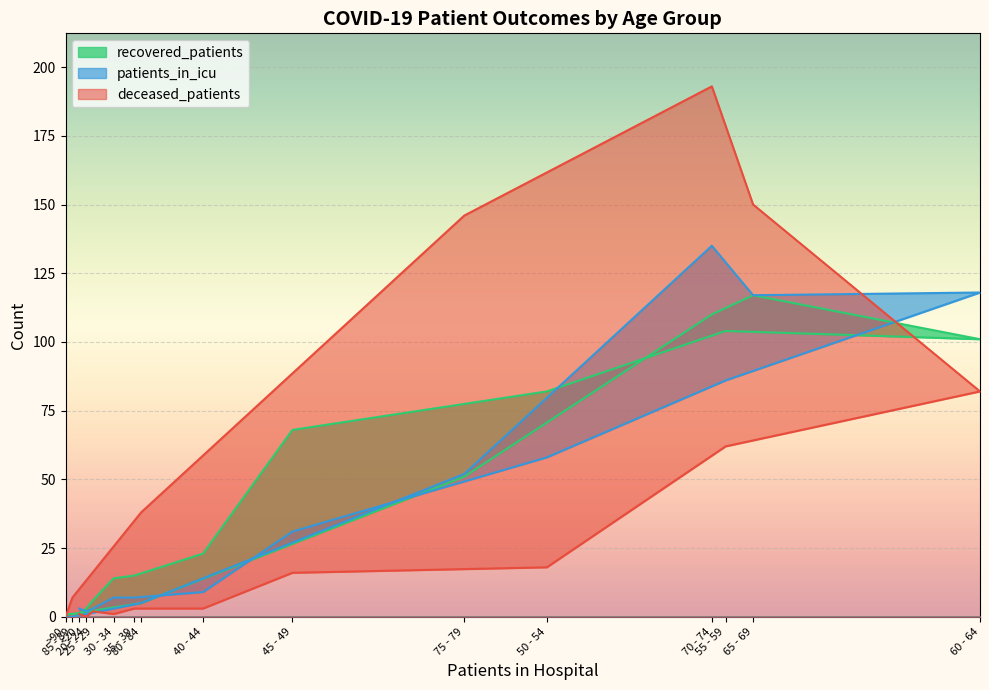

What is the difference between the highest and lowest values at 30 - 34?

13